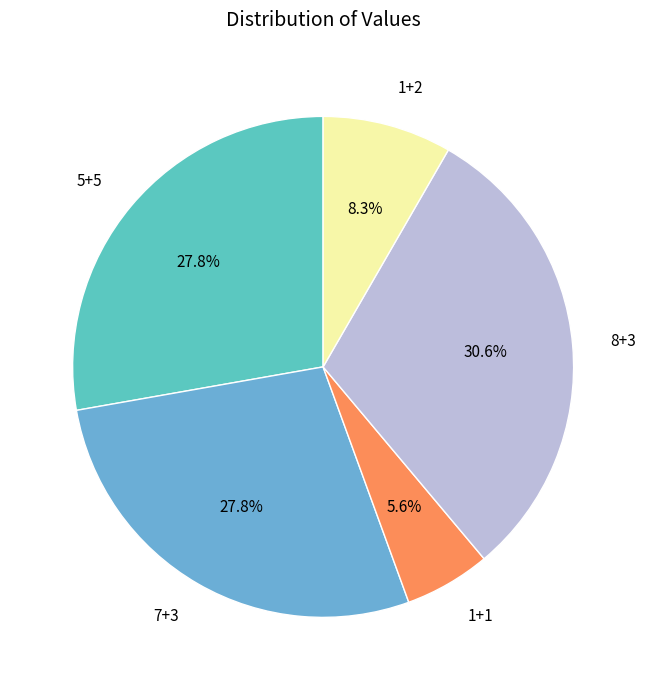

How many slices are in this pie chart?

5